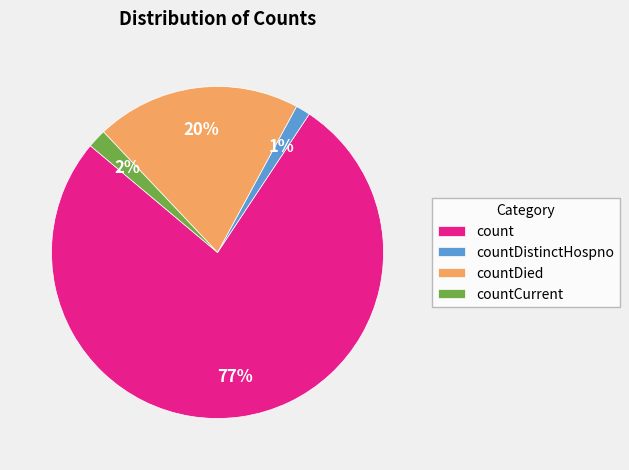

What percentage is the countCurrent slice, to the nearest percent?

2%